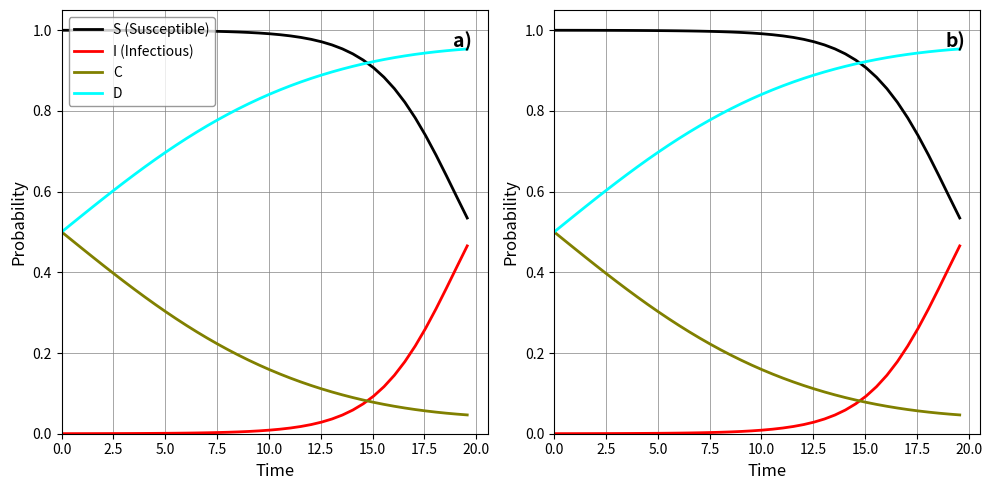

True or false: D and C cross at least once.

False